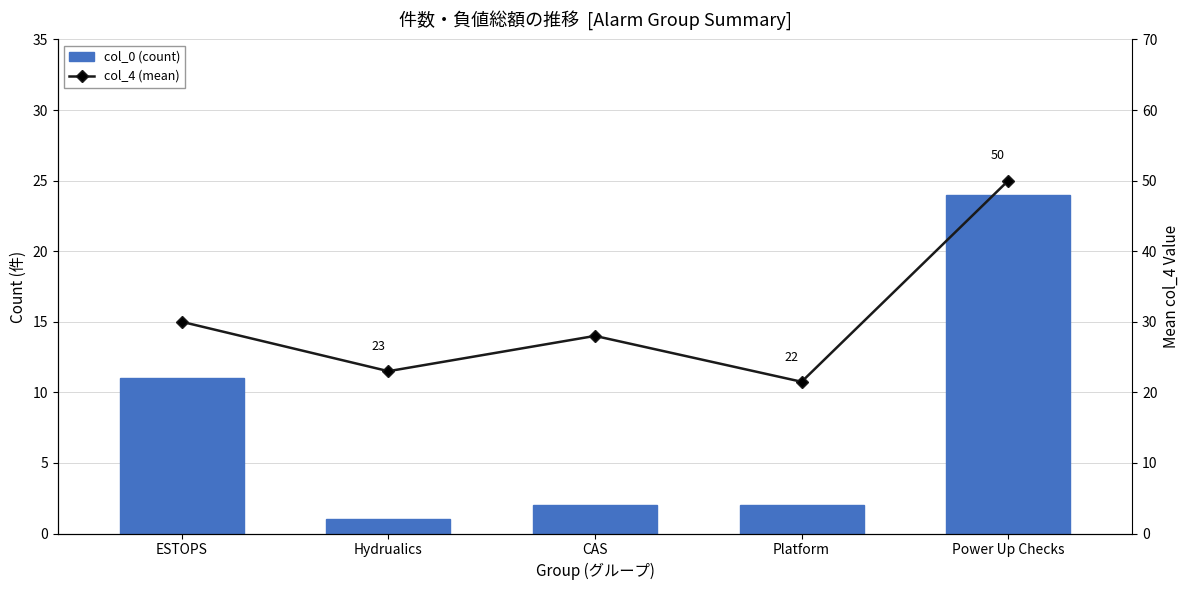

Reading left to right, extract all data points from this chart.

col_0 (count): 11.0	1.0	2.0	2.0	24.0
col_4 (mean): 30.0	23.0	28.0	21.5	50.0